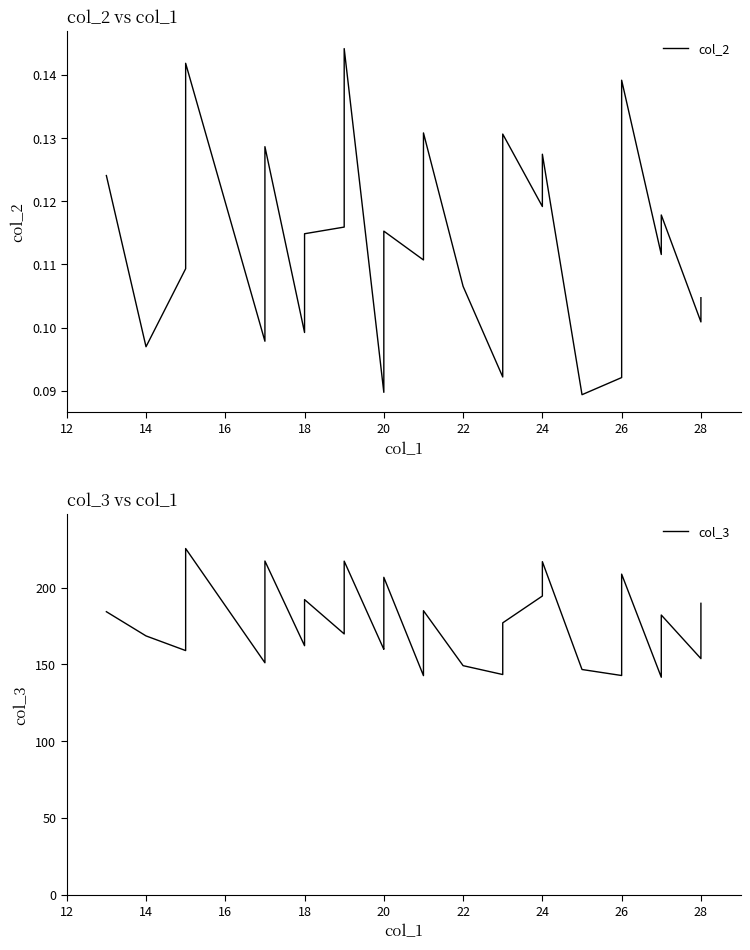

True or false: col_3 and col_2 cross at least once.

False